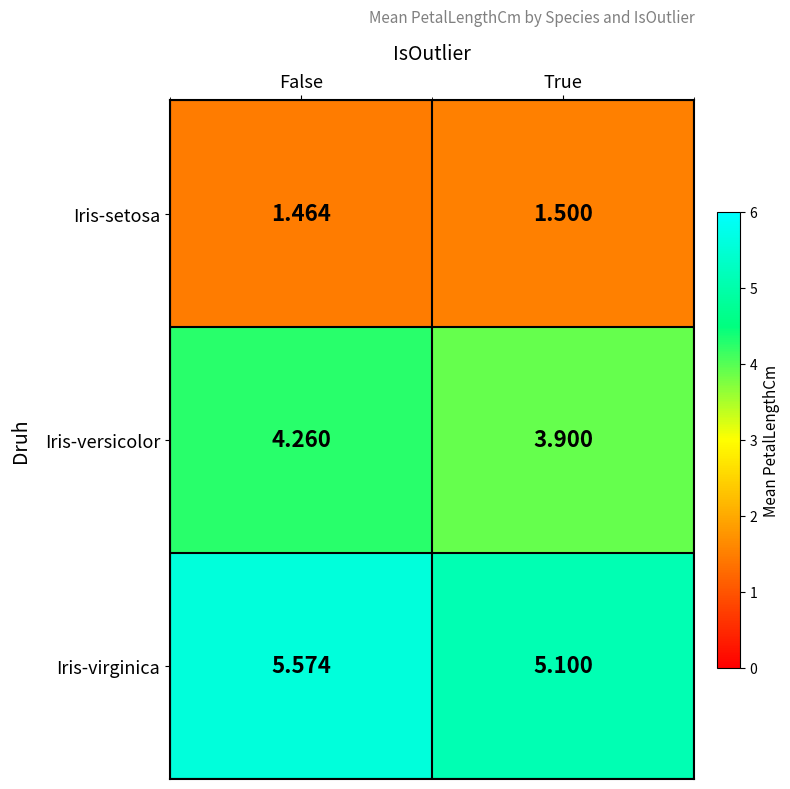

List the series in order of their overall mean, lowest first.

Iris-setosa, Iris-versicolor, Iris-virginica